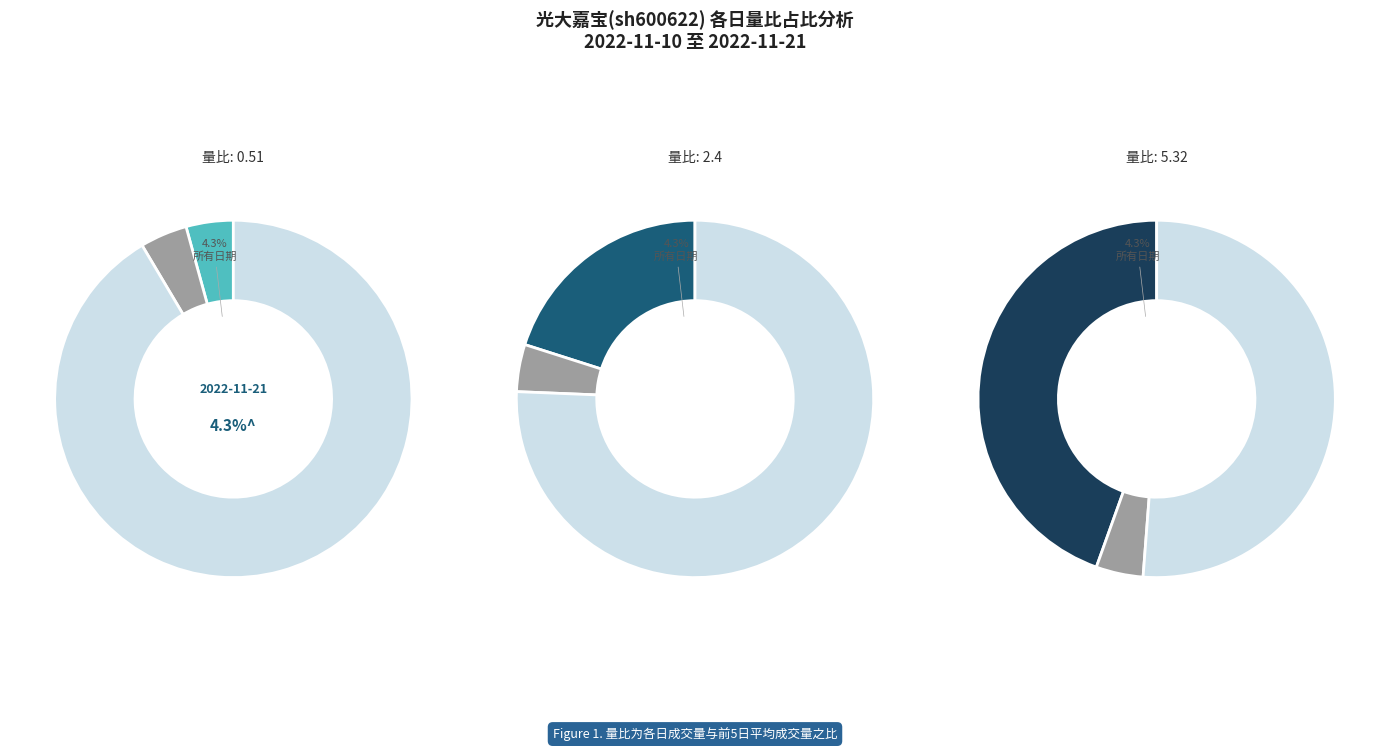

Is it true that 2022-11-21 is 1% of the pie?

False